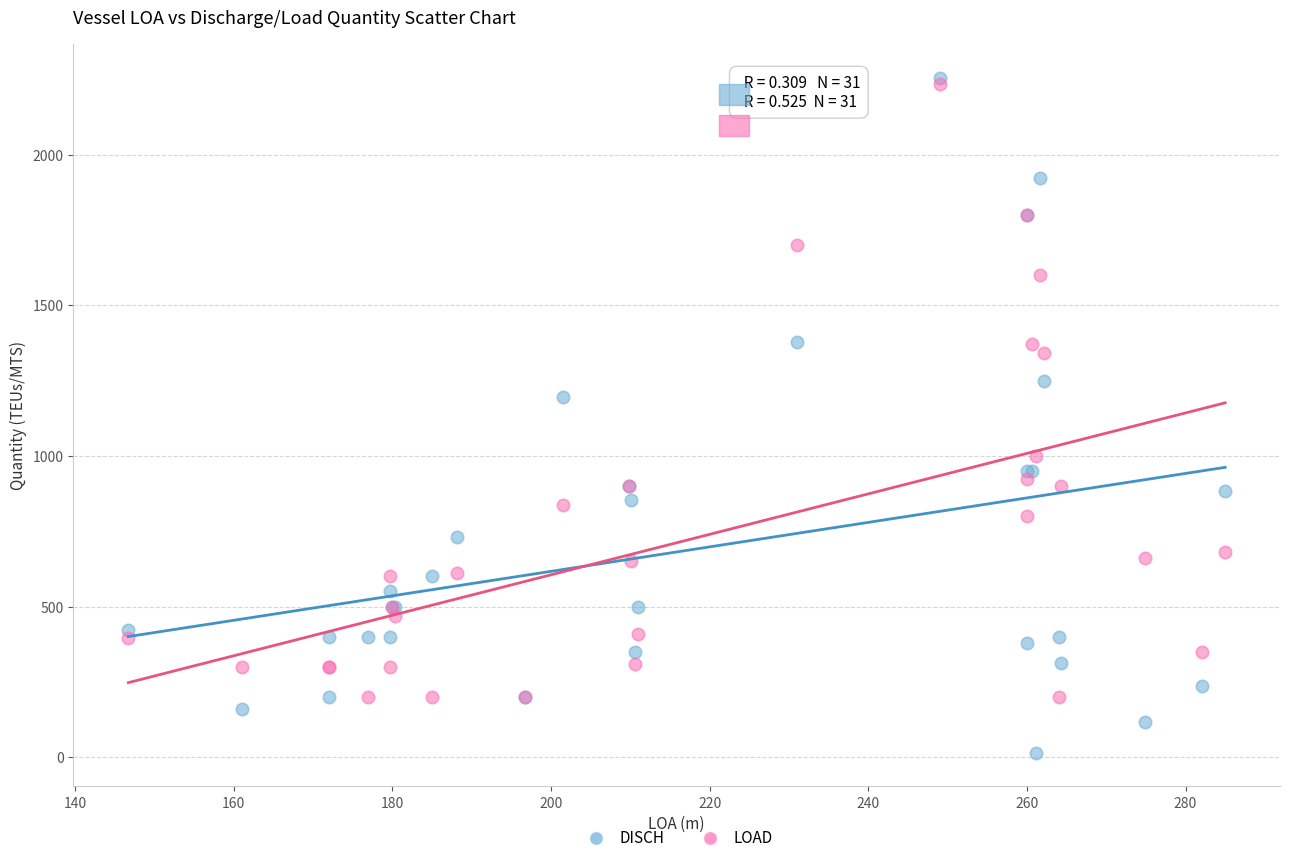

Across all series, what Y value is closest to 1134?

1194